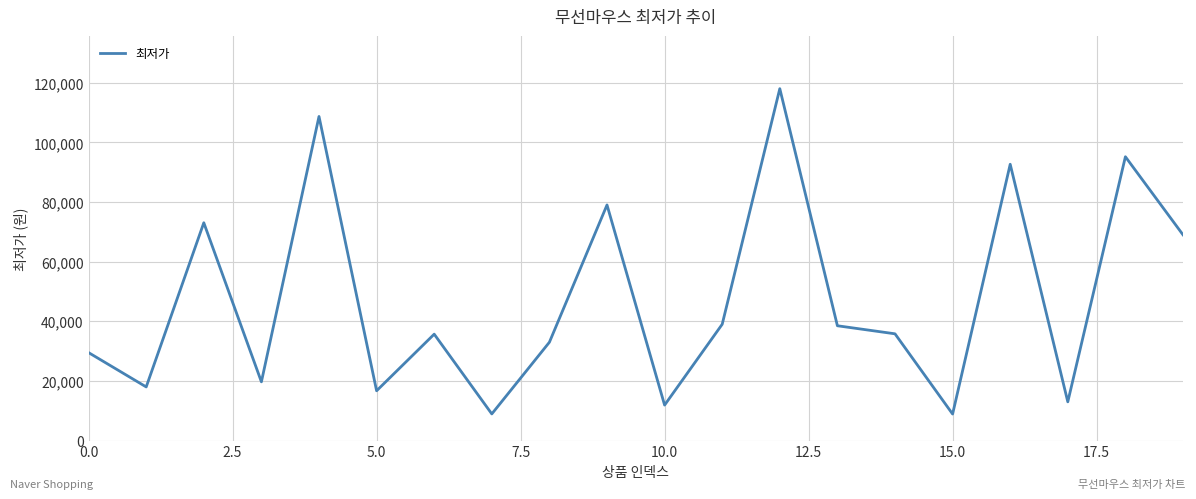

What is the minimum value shown in the chart?

8900